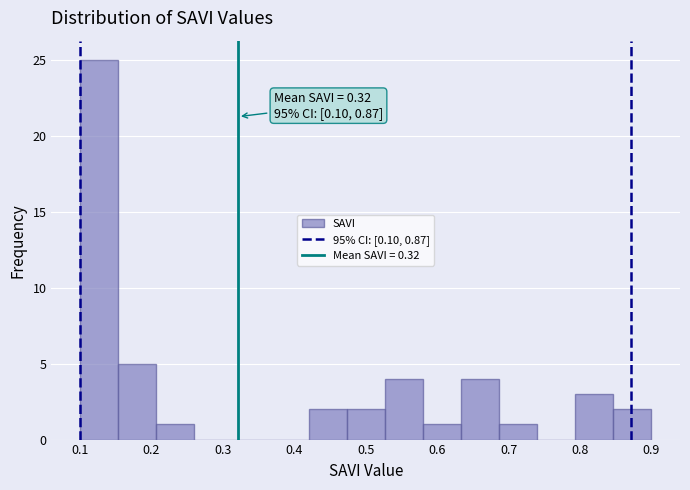

Which range on the x-axis has the tallest bar?

0.10 to 0.15